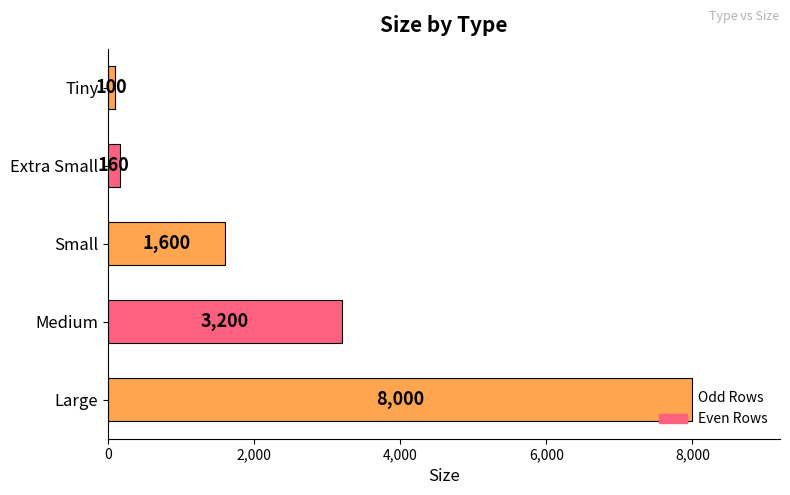

Which label corresponds to the largest value in the chart?

Large